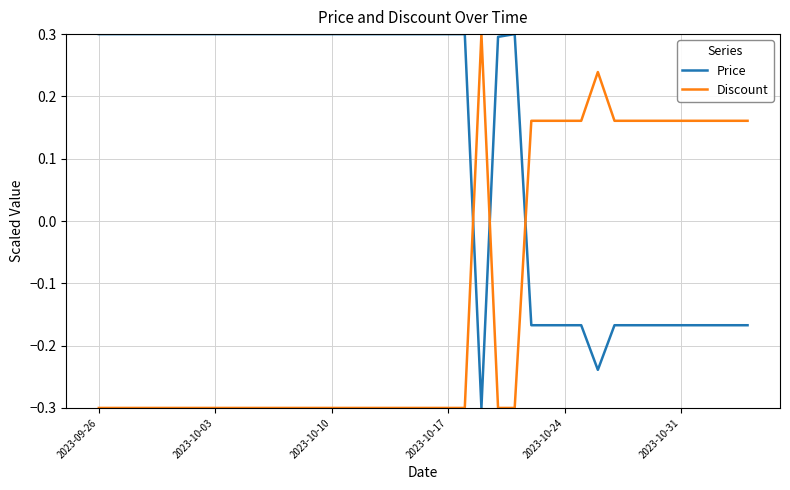

What are all the series names shown in the legend?

Price, Discount